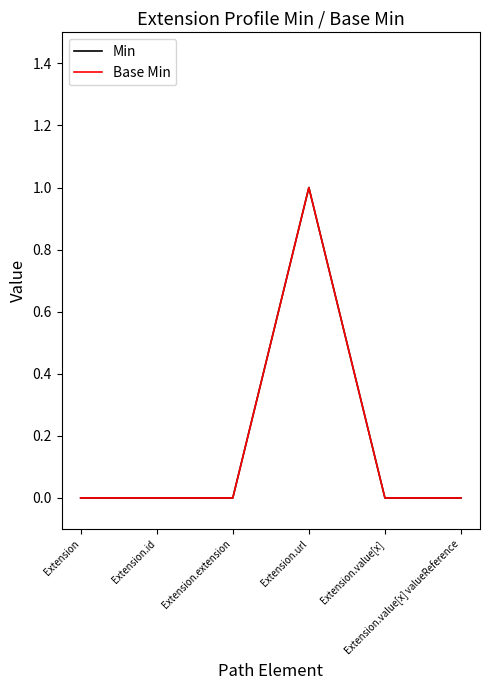

At Extension, list the series in order from largest to smallest.

Min, Base Min